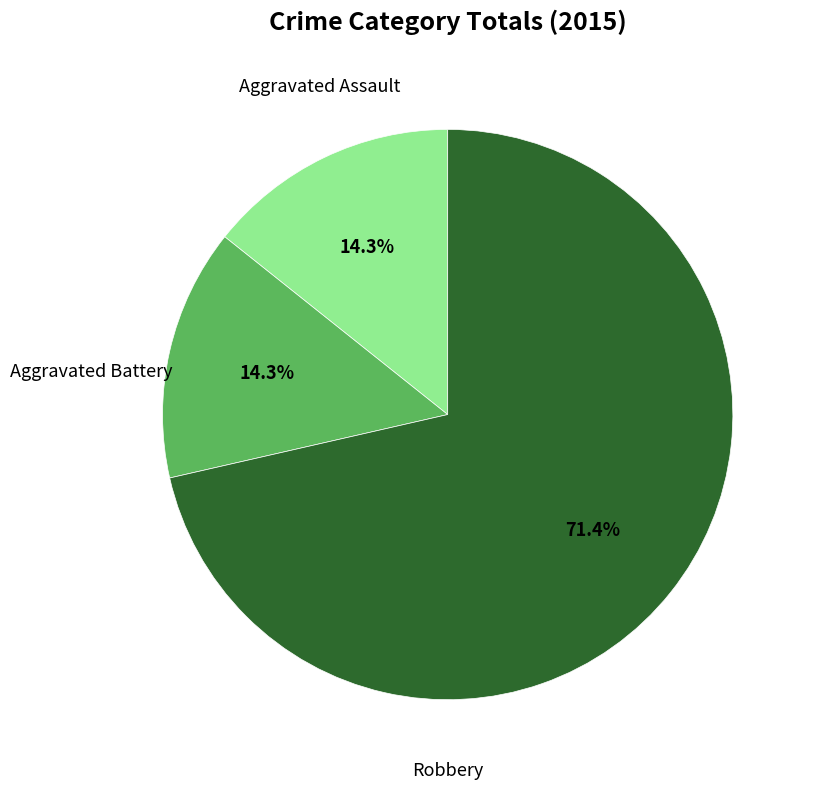

Is there any slice that represents more than half of the pie?

Yes